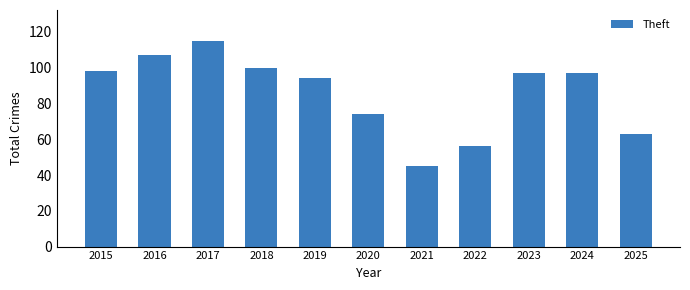

Approximately how many times larger is the value at 2017 compared to 2020?

1.6